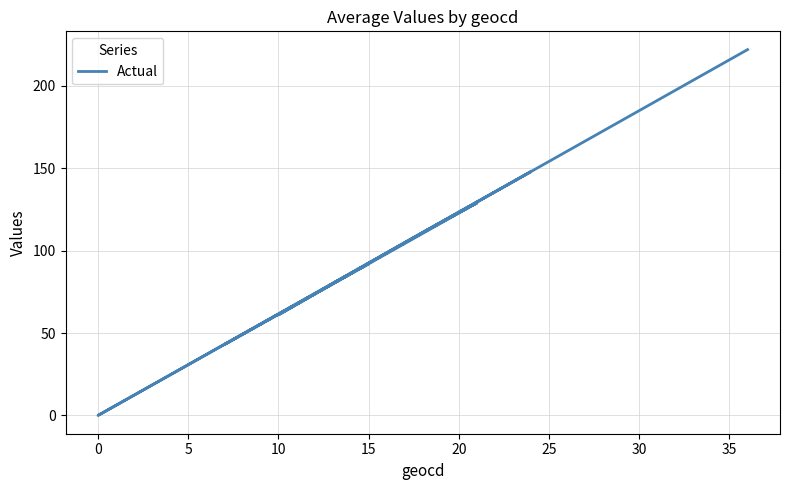

How many lines are shown in the chart?

1